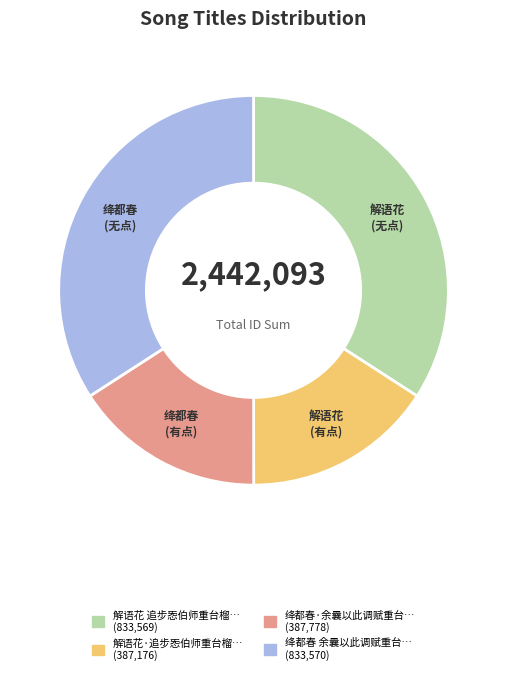

Is there any slice that represents more than half of the pie?

No